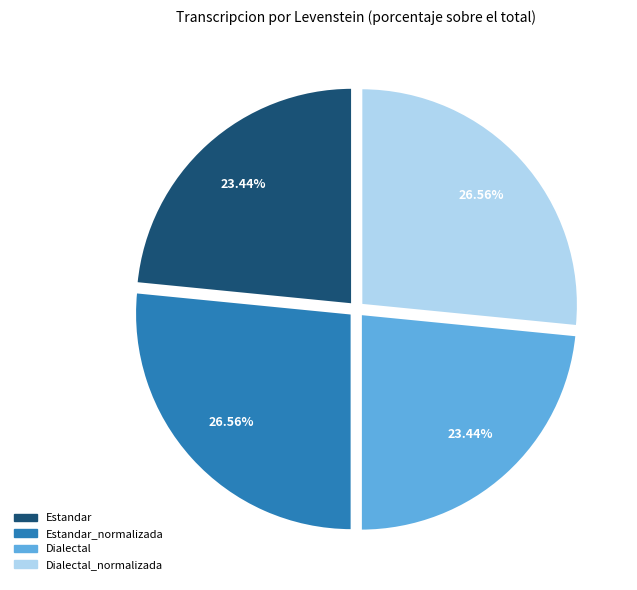

Is there a majority slice in this chart?

No